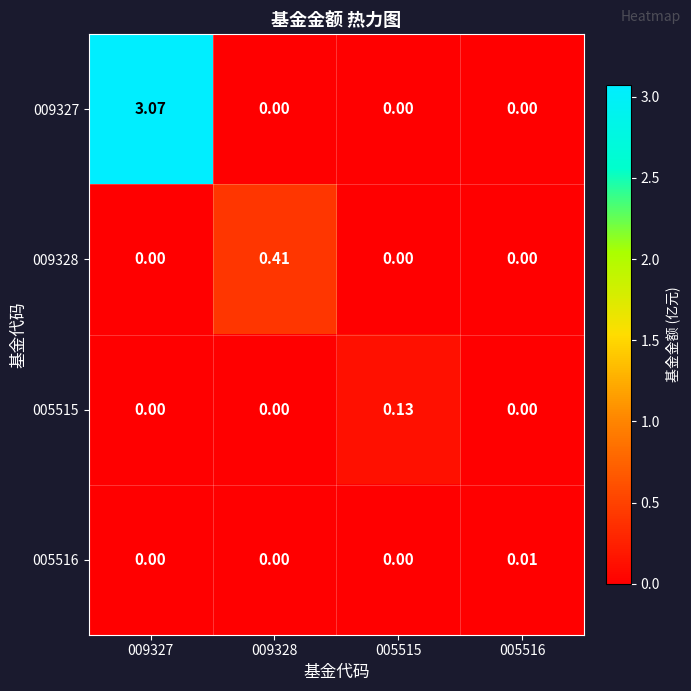

At how many categories does at least one series exceed 2?

1